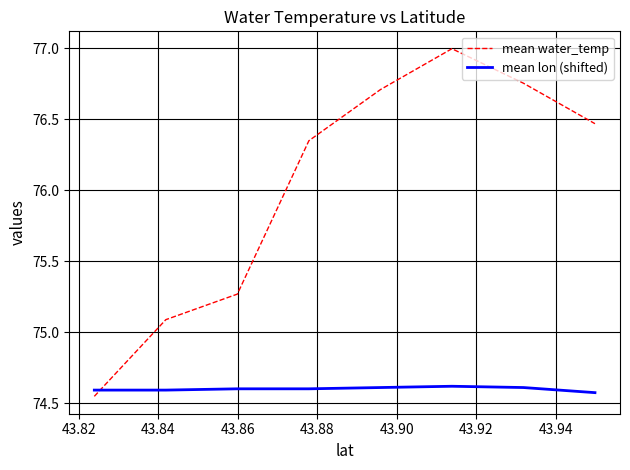

Which series has the largest range (max minus min)?

mean water_temp